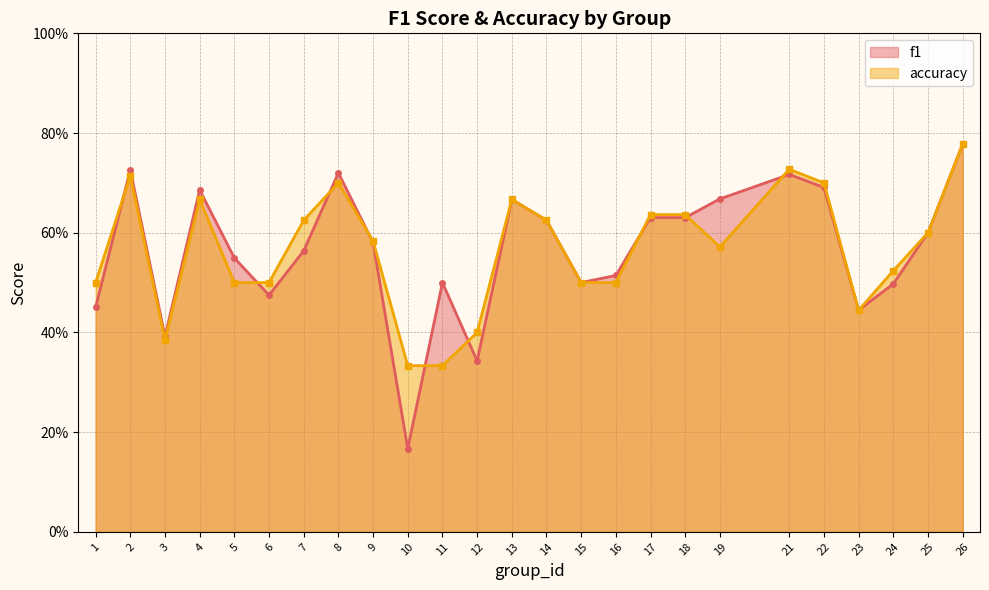

Which series has the largest total across all categories?

accuracy